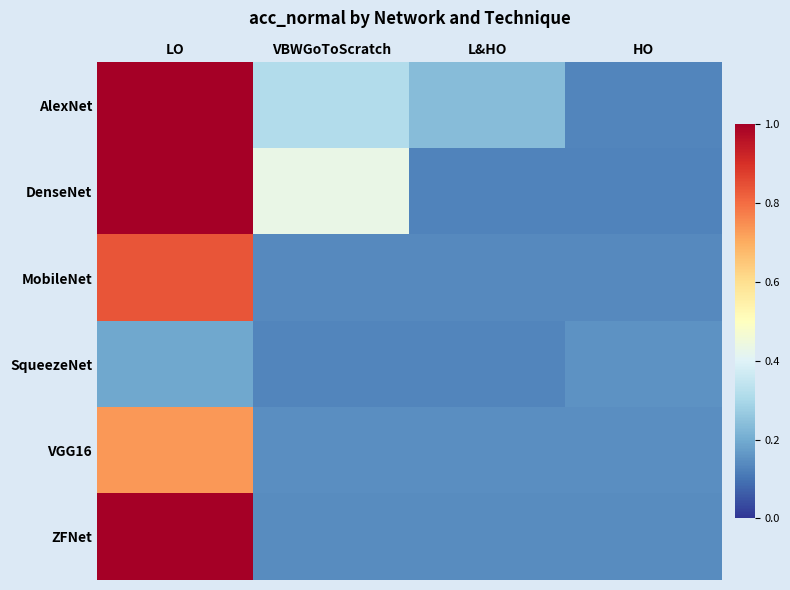

List the series in order of their peak value, highest first.

ZFNet, DenseNet, AlexNet, MobileNet, VGG16, SqueezeNet